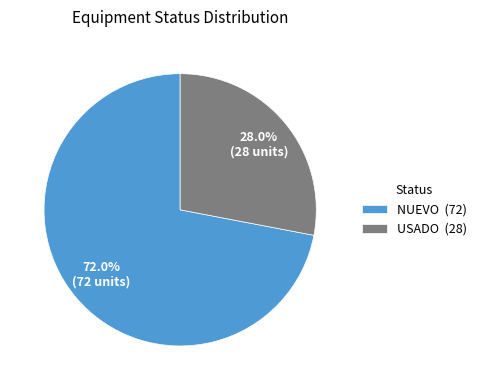

What percentage do USADO and NUEVO together represent?

100.0%